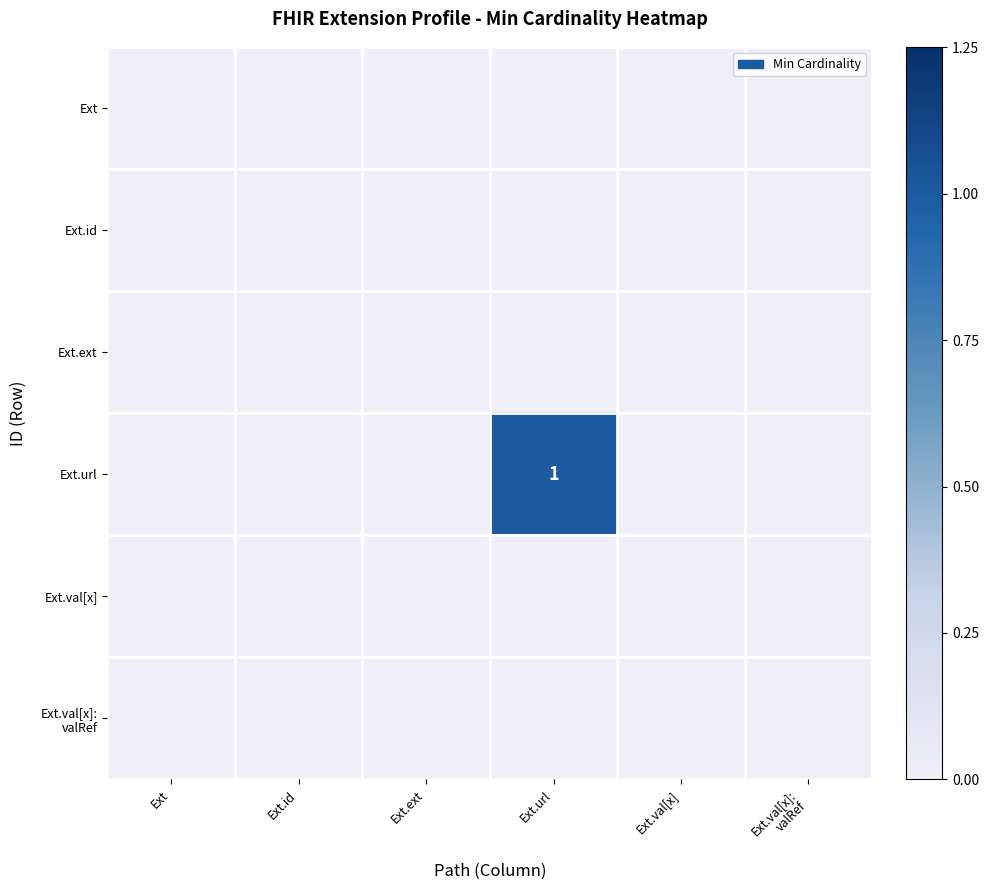

Between Ext.ext and Ext.val[x]:
valRef, which is larger?

Ext.ext